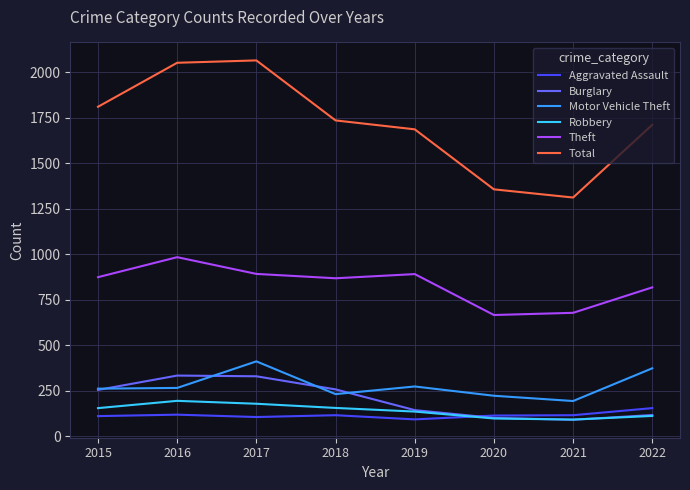

What is the spread (max minus min) of values at 2018?

1621